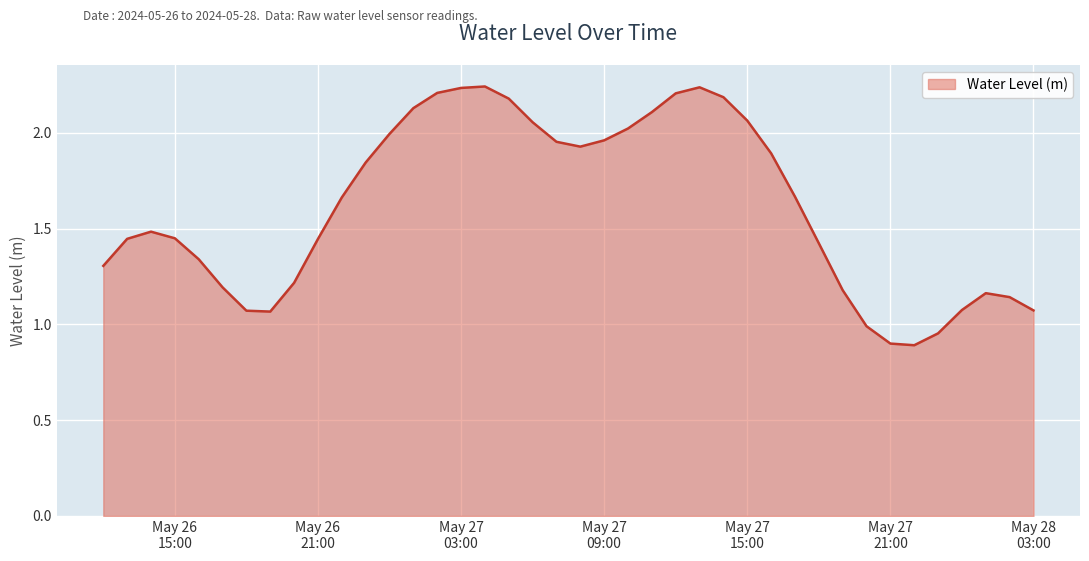

What is the smallest value displayed?

0.9